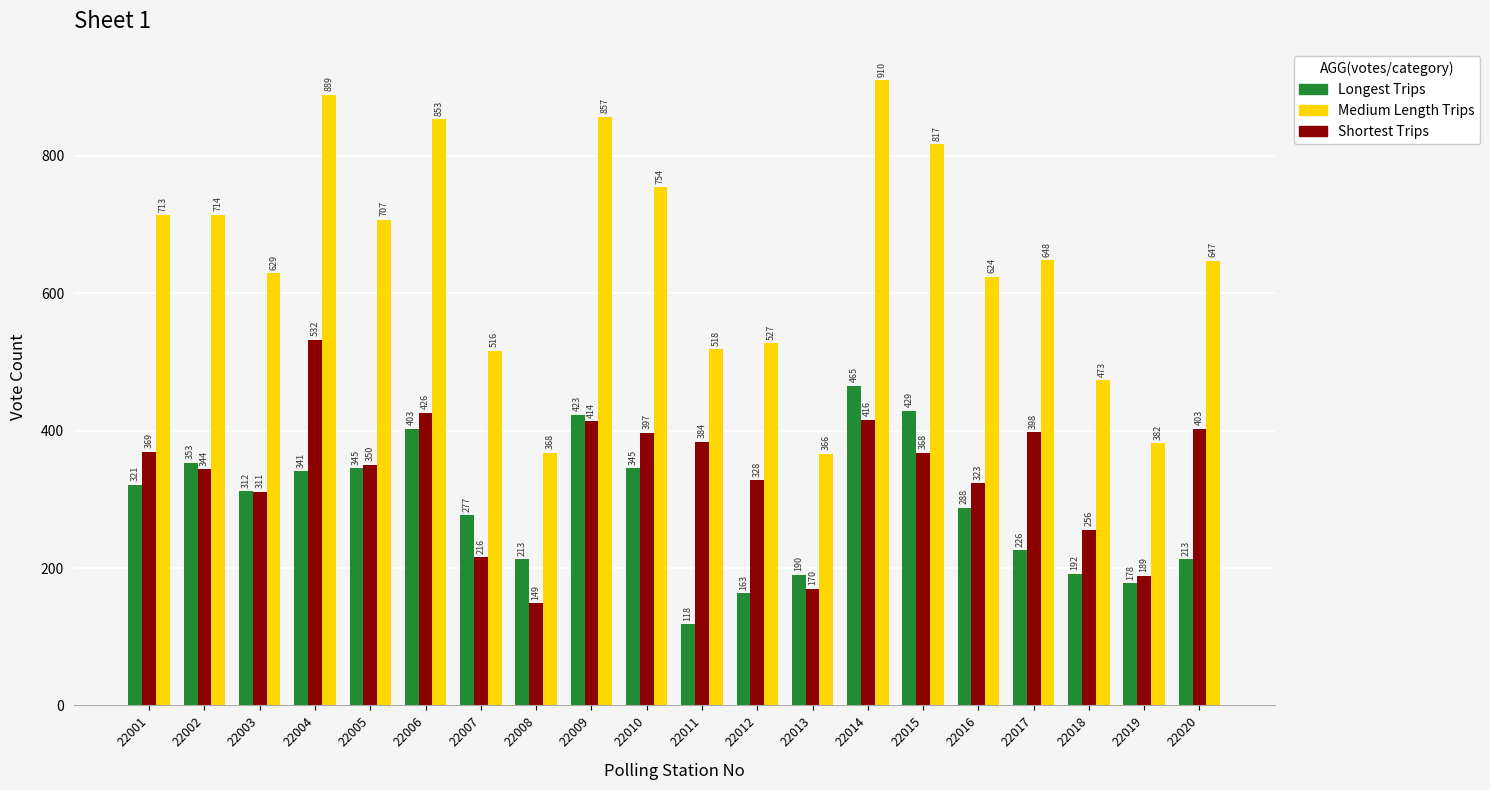

What is the value of the Longest Trips bar at the 4th from the left?

341